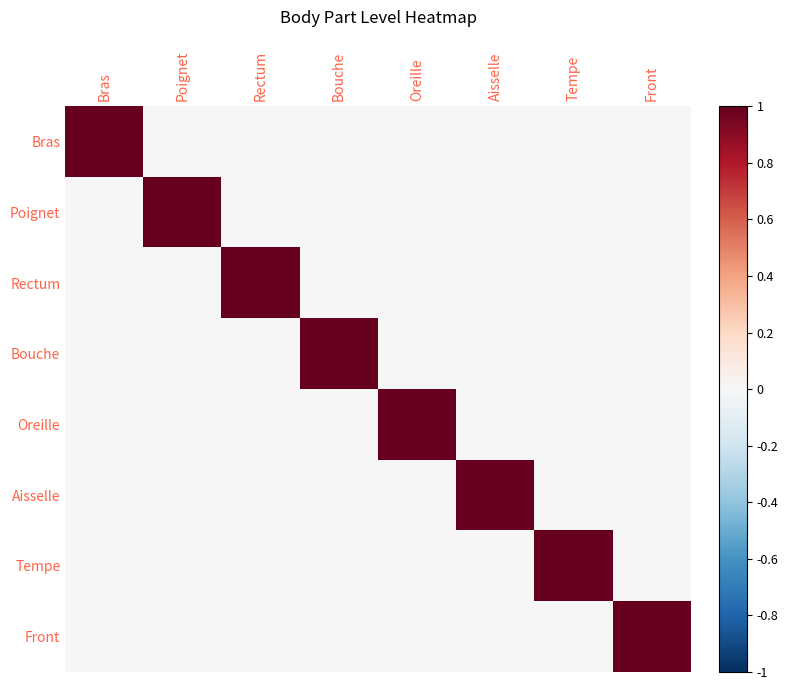

Which series has the largest total across all categories?

Bras